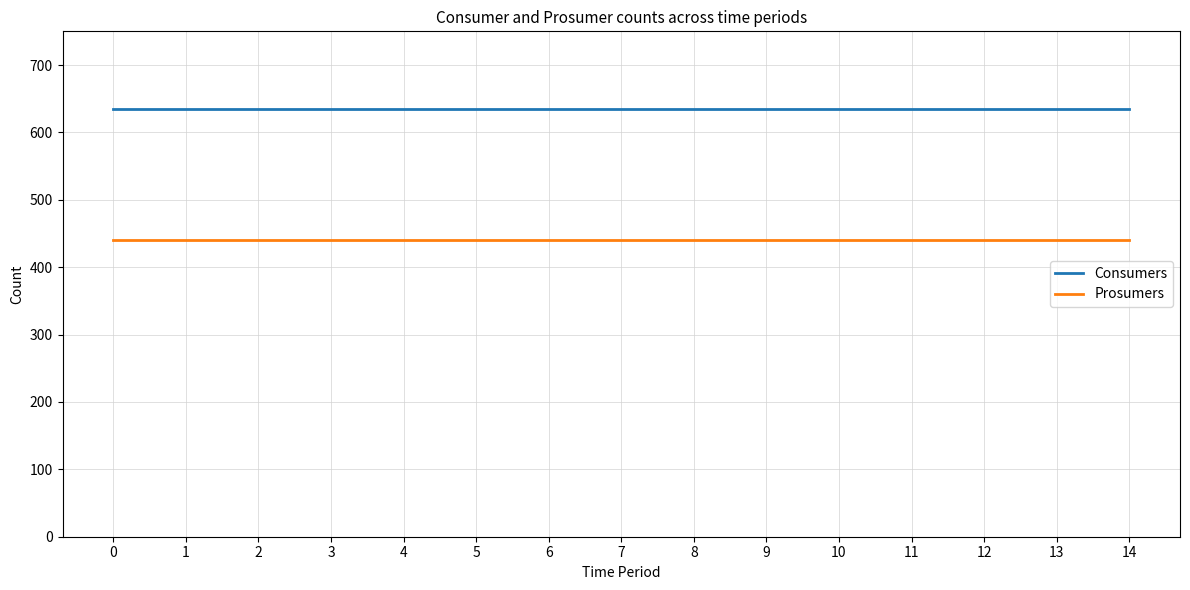

Rank the series by their average value, from lowest to highest.

Prosumers, Consumers